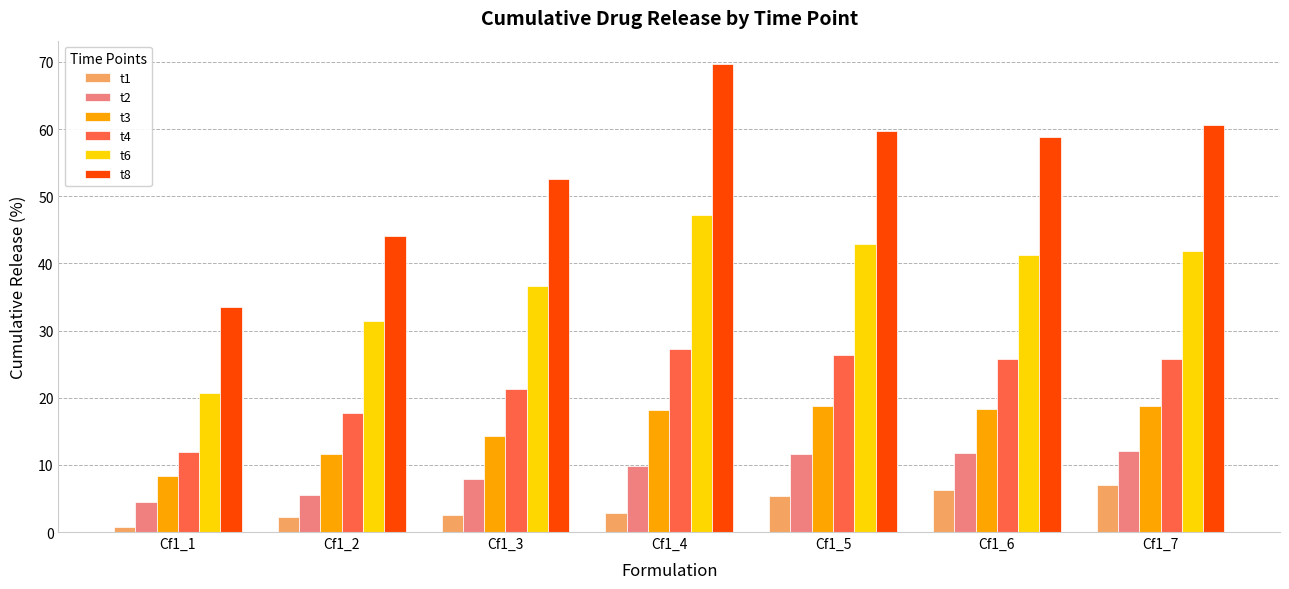

What is the difference between the highest and lowest values at Cf1_6?

52.6